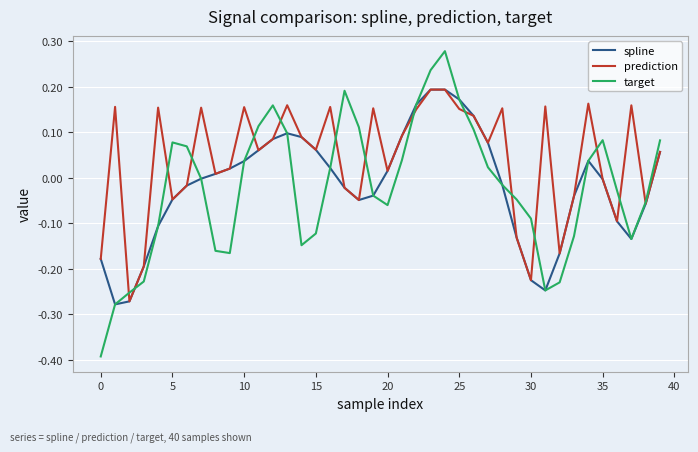

Which series has the largest range (max minus min)?

target